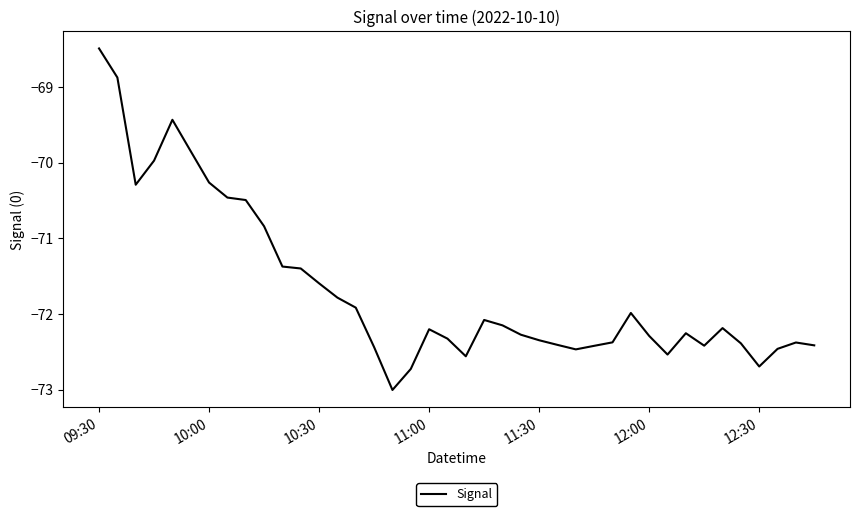

What is the greatest value displayed?

-68.5